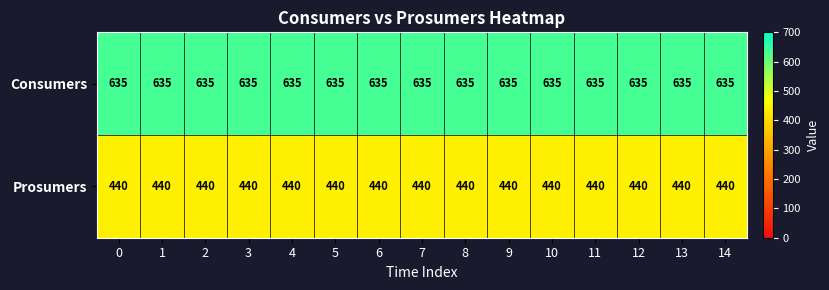

How many categories are shown in the chart?

15